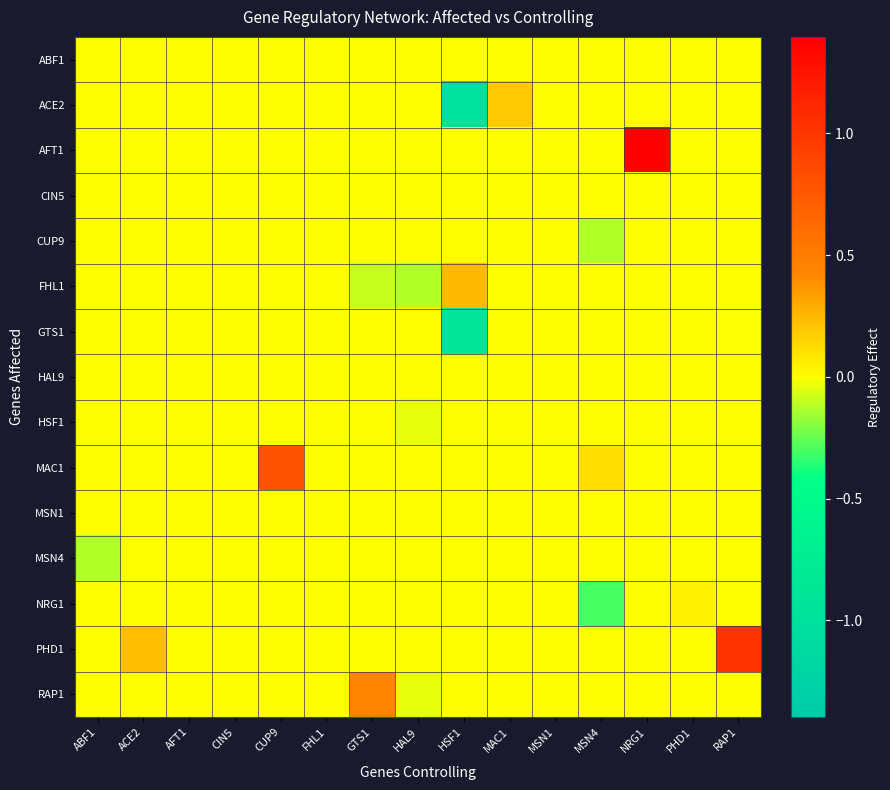

Reading left to right, what are all the values shown in this chart?

ABF1: ABF1=0.0	ACE2=0.0	AFT1=0.0	CIN5=0.0	CUP9=0.0	FHL1=0.0	GTS1=0.0	HAL9=0.0	HSF1=0.0	MAC1=0.0	MSN1=0.0	MSN4=0.0	NRG1=0.0	PHD1=0.0	RAP1=0.0
ACE2: ABF1=0.0	ACE2=0.0	AFT1=0.0	CIN5=0.0	CUP9=0.0	FHL1=0.0	GTS1=0.0	HAL9=0.0	HSF1=-1.0	MAC1=0.2	MSN1=0.0	MSN4=0.0	NRG1=0.0	PHD1=0.0	RAP1=0.0
AFT1: ABF1=0.0	ACE2=0.0	AFT1=0.0	CIN5=0.0	CUP9=0.0	FHL1=0.0	GTS1=0.0	HAL9=0.0	HSF1=0.0	MAC1=0.0	MSN1=0.0	MSN4=0.0	NRG1=1.4	PHD1=0.0	RAP1=0.0
CIN5: ABF1=0.0	ACE2=0.0	AFT1=0.0	CIN5=0.0	CUP9=0.0	FHL1=0.0	GTS1=0.0	HAL9=0.0	HSF1=0.0	MAC1=0.0	MSN1=0.0	MSN4=0.0	NRG1=0.0	PHD1=0.0	RAP1=0.0
CUP9: ABF1=0.0	ACE2=0.0	AFT1=0.0	CIN5=0.0	CUP9=0.0	FHL1=0.0	GTS1=0.0	HAL9=0.0	HSF1=0.0	MAC1=0.0	MSN1=0.0	MSN4=-0.1	NRG1=0.0	PHD1=0.0	RAP1=0.0
FHL1: ABF1=0.0	ACE2=0.0	AFT1=0.0	CIN5=0.0	CUP9=0.0	FHL1=0.0	GTS1=-0.1	HAL9=-0.1	HSF1=0.2	MAC1=0.0	MSN1=0.0	MSN4=0.0	NRG1=0.0	PHD1=0.0	RAP1=0.0
GTS1: ABF1=0.0	ACE2=0.0	AFT1=0.0	CIN5=0.0	CUP9=0.0	FHL1=0.0	GTS1=0.0	HAL9=0.0	HSF1=-0.9	MAC1=0.0	MSN1=0.0	MSN4=0.0	NRG1=0.0	PHD1=0.0	RAP1=-0.0
HAL9: ABF1=0.0	ACE2=0.0	AFT1=0.0	CIN5=0.0	CUP9=0.0	FHL1=0.0	GTS1=0.0	HAL9=0.0	HSF1=0.0	MAC1=0.0	MSN1=0.0	MSN4=0.0	NRG1=0.0	PHD1=0.0	RAP1=0.0
HSF1: ABF1=0.0	ACE2=0.0	AFT1=0.0	CIN5=0.0	CUP9=0.0	FHL1=0.0	GTS1=0.0	HAL9=-0.0	HSF1=0.0	MAC1=0.0	MSN1=0.0	MSN4=0.0	NRG1=0.0	PHD1=0.0	RAP1=0.0
MAC1: ABF1=0.0	ACE2=0.0	AFT1=0.0	CIN5=0.0	CUP9=0.8	FHL1=0.0	GTS1=0.0	HAL9=0.0	HSF1=0.0	MAC1=0.0	MSN1=0.0	MSN4=0.1	NRG1=0.0	PHD1=0.0	RAP1=0.0
MSN1: ABF1=0.0	ACE2=0.0	AFT1=0.0	CIN5=0.0	CUP9=0.0	FHL1=0.0	GTS1=0.0	HAL9=0.0	HSF1=0.0	MAC1=0.0	MSN1=0.0	MSN4=0.0	NRG1=0.0	PHD1=0.0	RAP1=0.0
MSN4: ABF1=-0.1	ACE2=0.0	AFT1=0.0	CIN5=0.0	CUP9=0.0	FHL1=0.0	GTS1=0.0	HAL9=0.0	HSF1=0.0	MAC1=0.0	MSN1=0.0	MSN4=0.0	NRG1=0.0	PHD1=0.0	RAP1=0.0
NRG1: ABF1=0.0	ACE2=0.0	AFT1=0.0	CIN5=0.0	CUP9=0.0	FHL1=0.0	GTS1=0.0	HAL9=0.0	HSF1=0.0	MAC1=0.0	MSN1=0.0	MSN4=-0.3	NRG1=0.0	PHD1=0.0	RAP1=0.0
PHD1: ABF1=0.0	ACE2=0.2	AFT1=0.0	CIN5=0.0	CUP9=0.0	FHL1=0.0	GTS1=0.0	HAL9=0.0	HSF1=0.0	MAC1=0.0	MSN1=0.0	MSN4=0.0	NRG1=0.0	PHD1=0.0	RAP1=1.0
RAP1: ABF1=0.0	ACE2=0.0	AFT1=0.0	CIN5=0.0	CUP9=0.0	FHL1=0.0	GTS1=0.4	HAL9=-0.0	HSF1=0.0	MAC1=0.0	MSN1=0.0	MSN4=0.0	NRG1=0.0	PHD1=0.0	RAP1=0.0